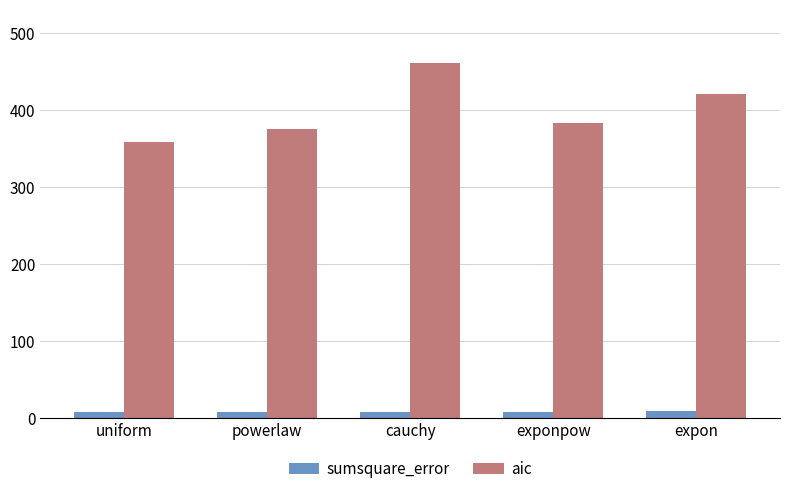

What is the value of the aic bar at the 3rd from the left?

460.9